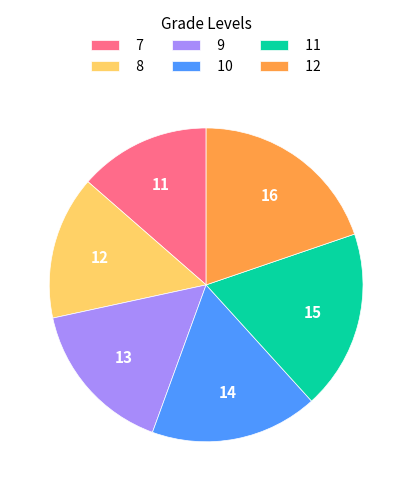

Is there any slice that represents more than half of the pie?

No